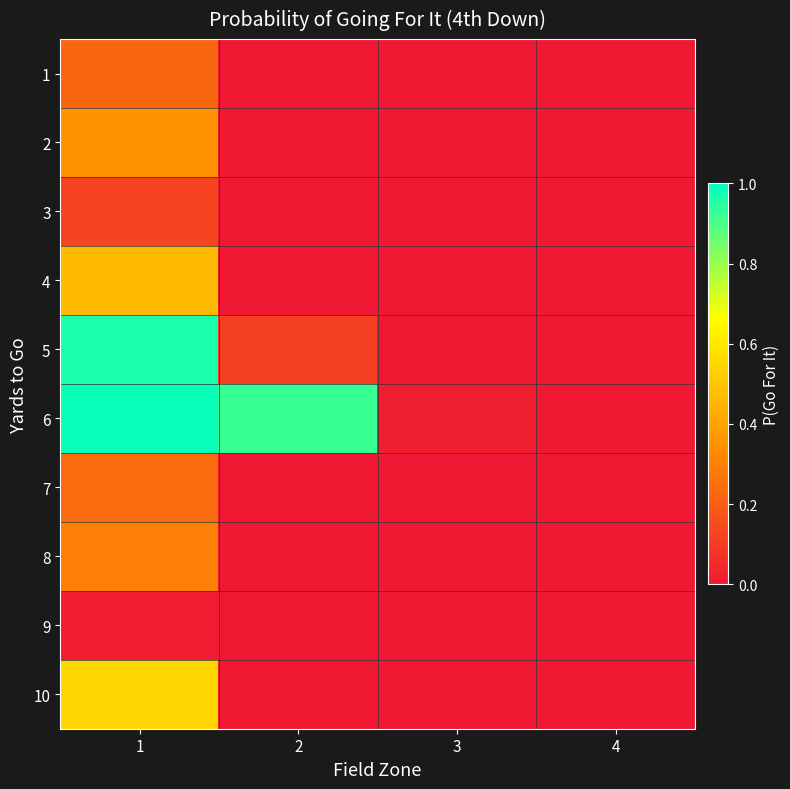

Which series has the largest total across all categories?

6